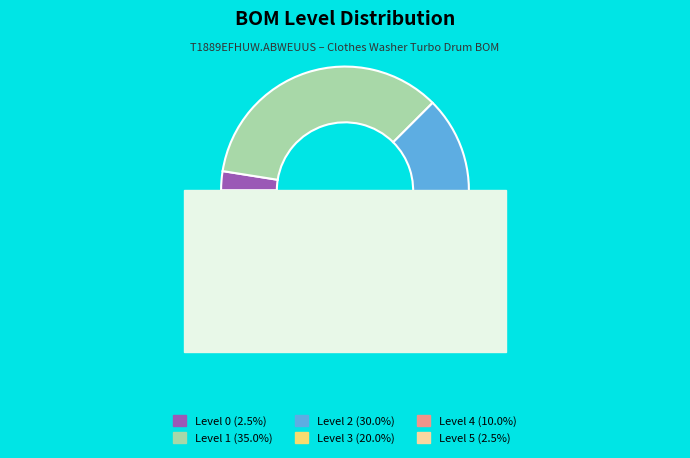

Rank the categories by value from lowest to highest.

Level 0, Level 5, Level 4, Level 3, Level 2, Level 1